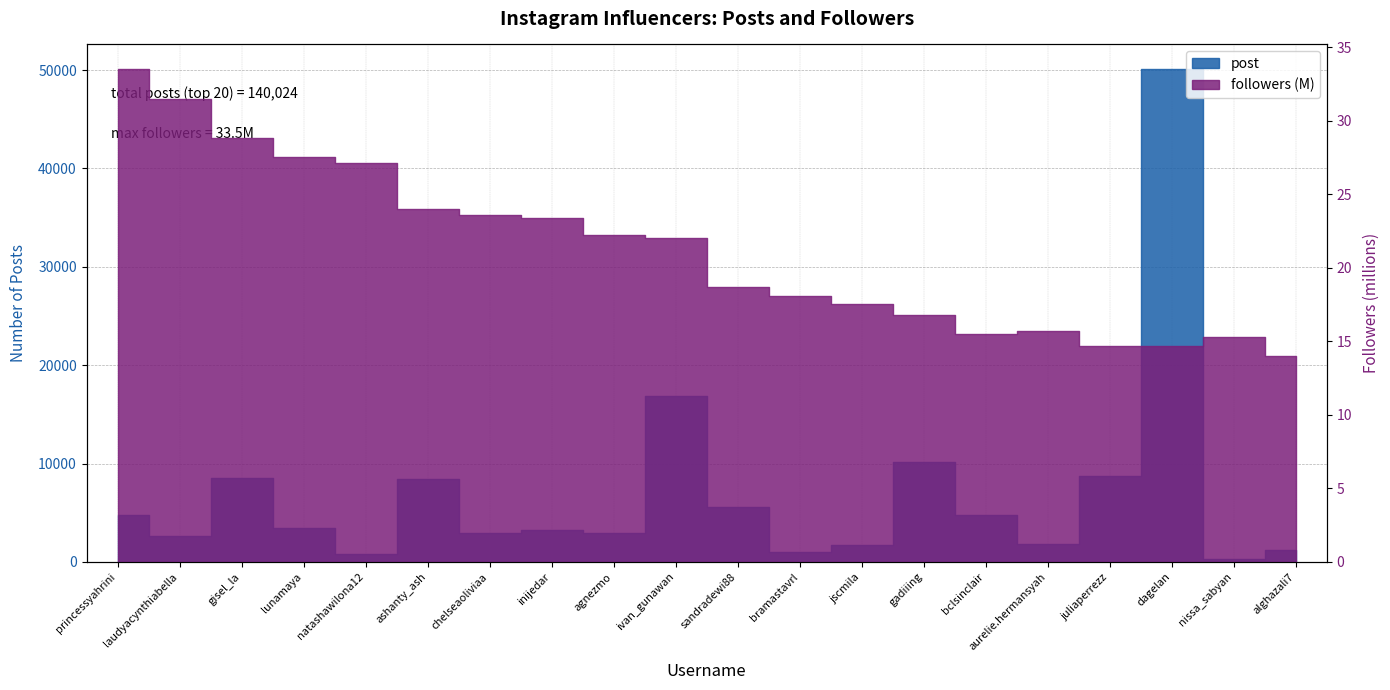

Reading left to right, list all the values displayed in this chart.

princessyahrini=4769	laudyacynthiabella=2588	gisel_la=8553	lunamaya=3412	natashawilona12=854	ashanty_ash=8412	chelseaoliviaa=2961	inijedar=3255	agnezmo=2964	ivan_gunawan=16900	sandradewi88=5565	bramastavrl=1045	jscmila=1692	gadiiing=10200	bclsinclair=4807	aurelie.hermansyah=1777	juliaperrezz=8757	dagelan=50100	nissa_sabyan=250	alghazali7=1163